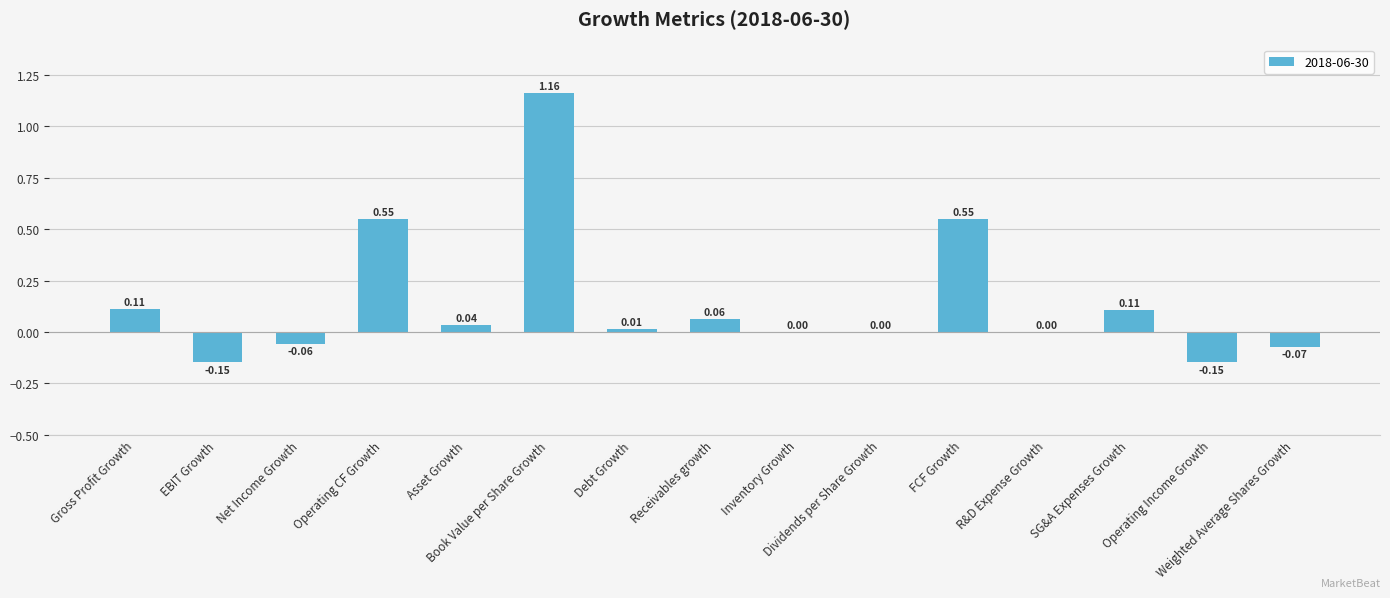

What is the value of the 13th bar from the left?

0.1